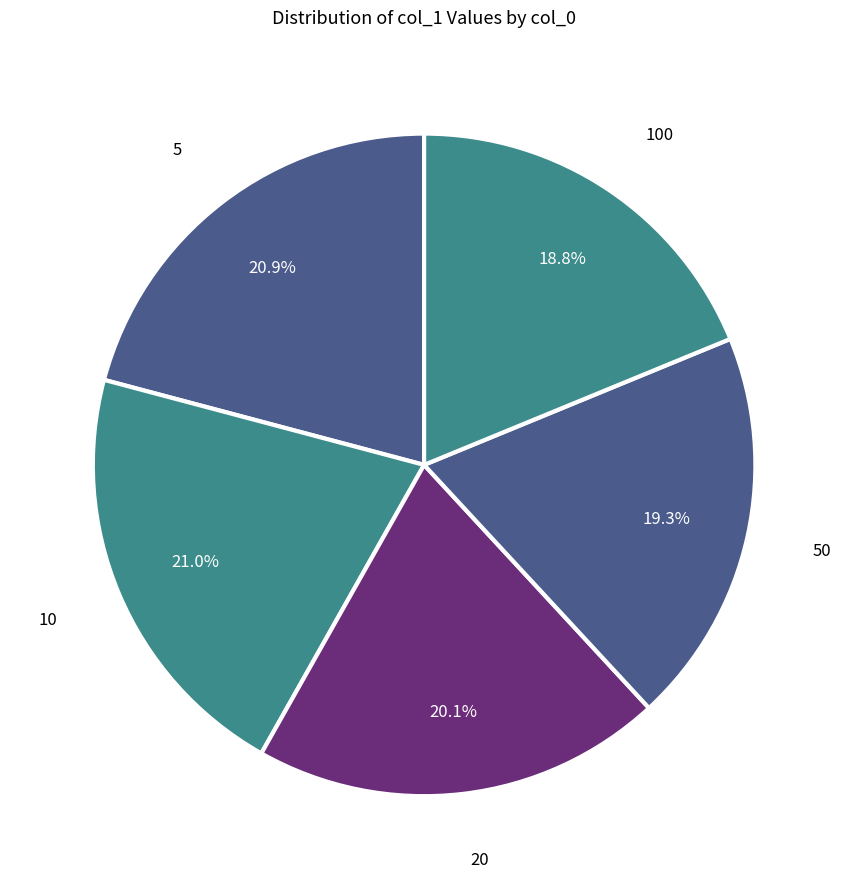

Which category has the smallest portion of the pie?

100